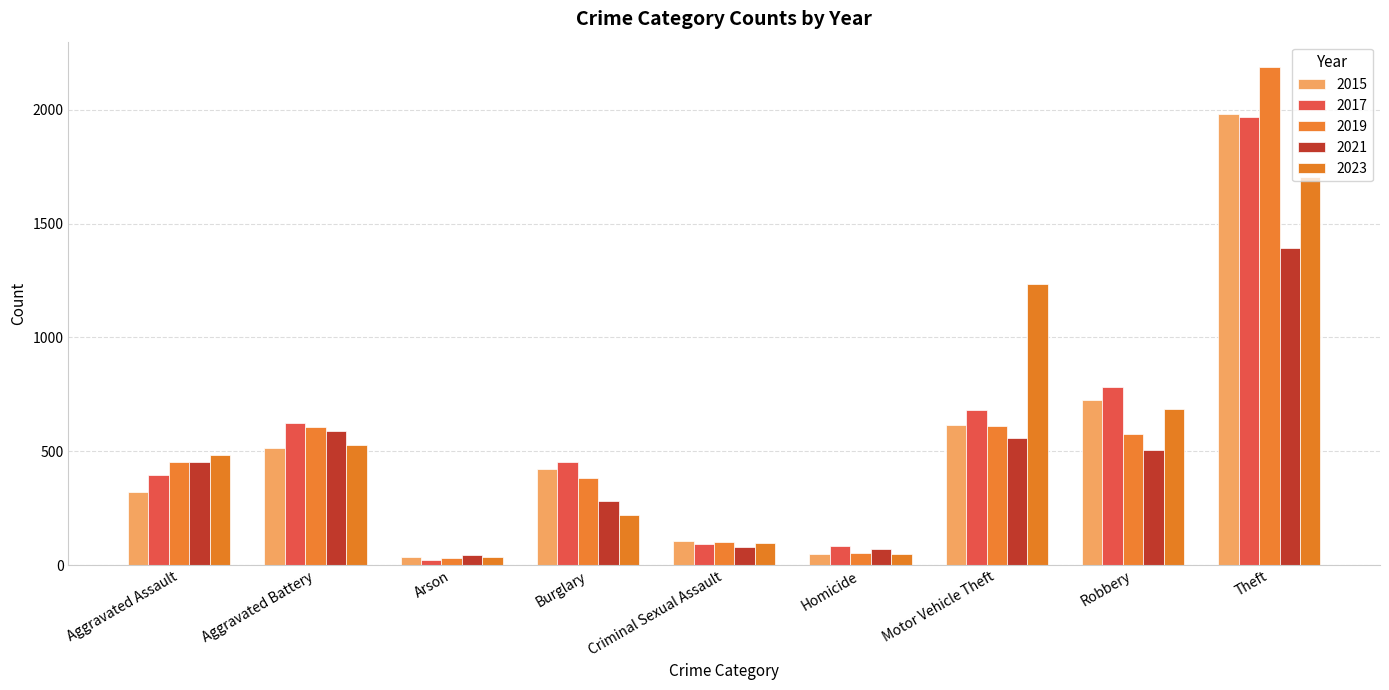

The value of 2017 at Arson is 23. True or false?

True